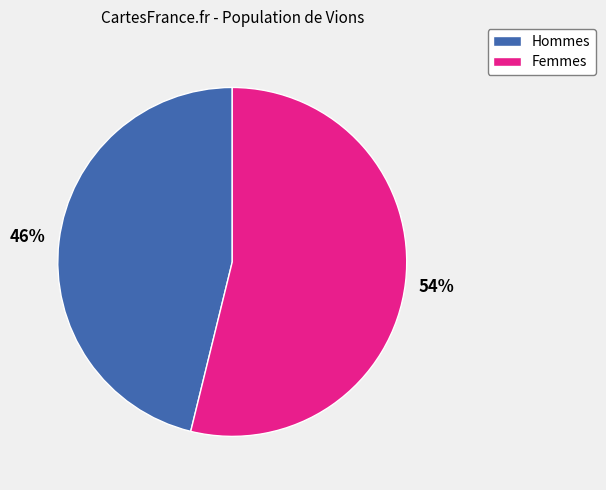

What percentage is the Hommes slice, to the nearest percent?

46%